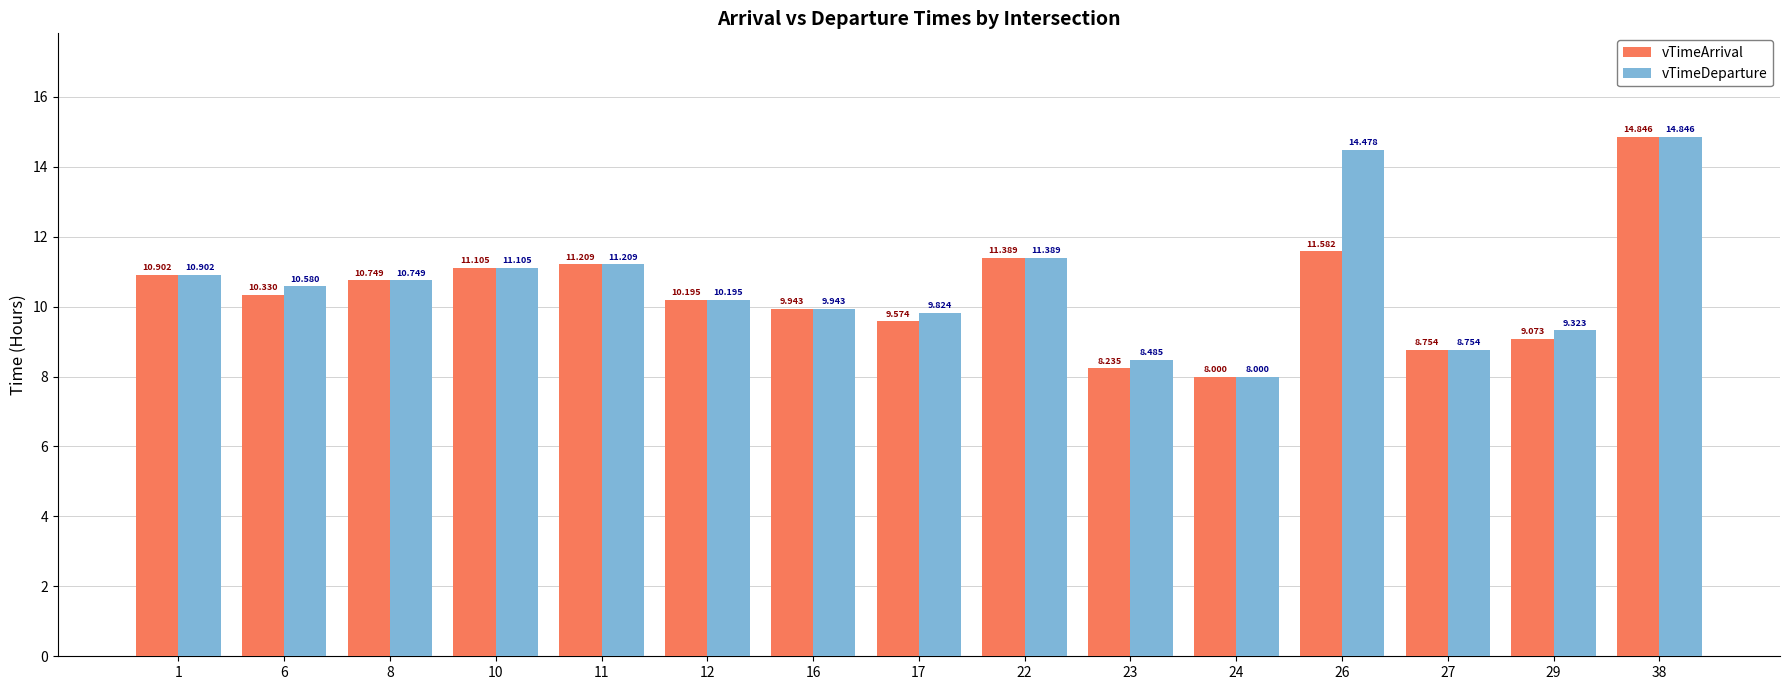

Is it true that vTimeArrival equals 13.8 at 27?

False